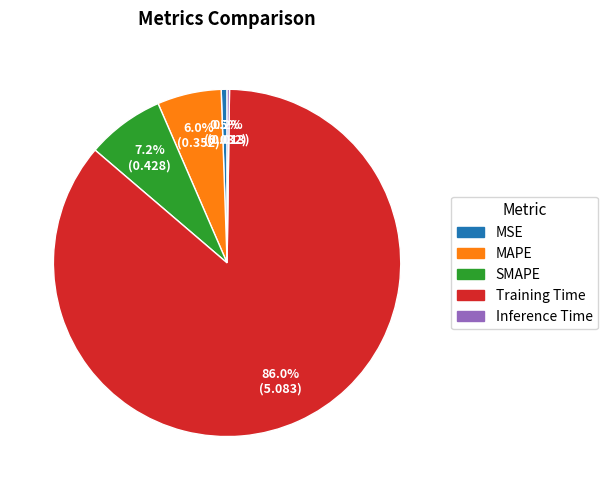

What is the largest slice in the pie chart?

Training Time